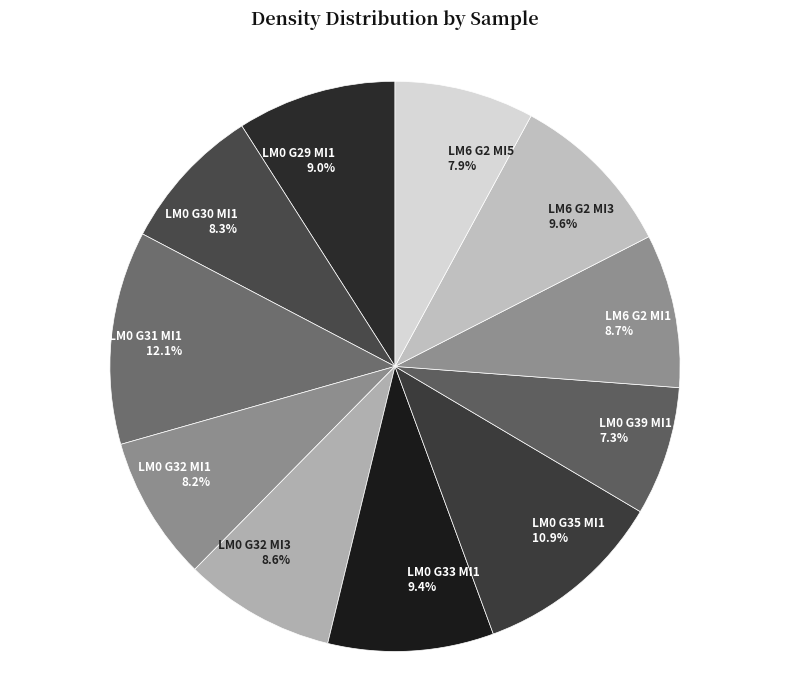

What is the largest slice in the pie chart?

LM0 G31 MI1